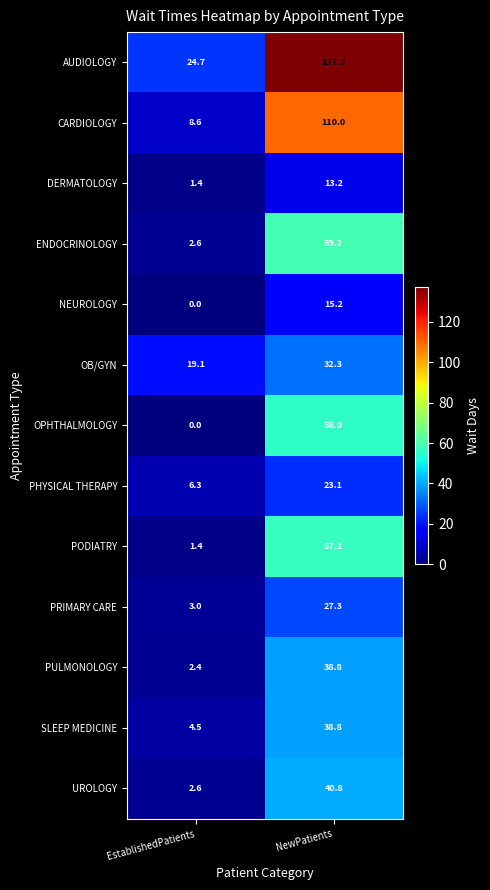

Which category has the highest value across all series?

NewPatients